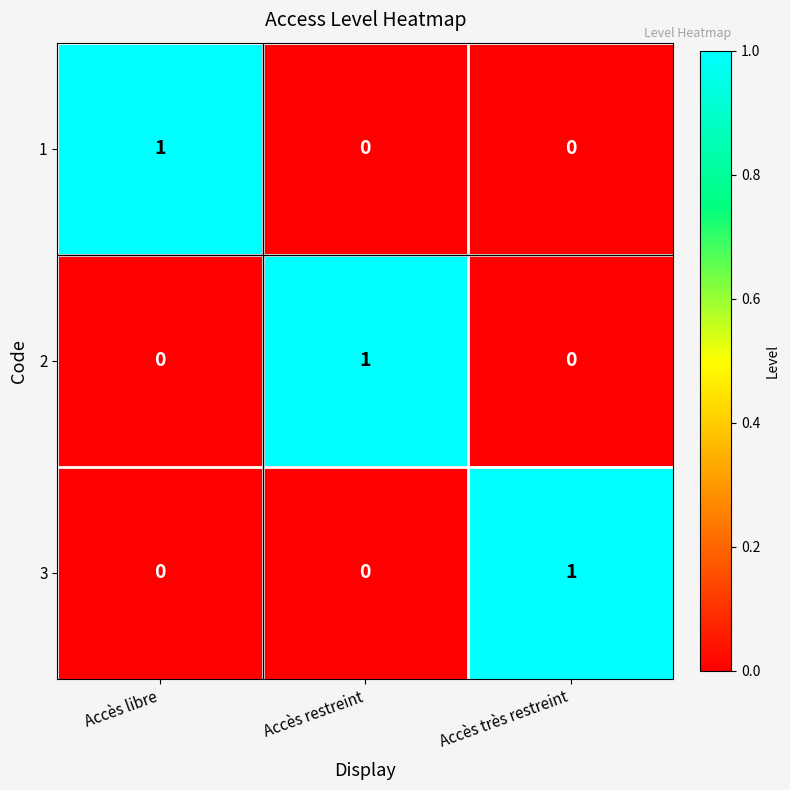

Reading right to left, what are all the values shown in this chart?

1: Accès très restreint=0	Accès restreint=0	Accès libre=1
2: Accès très restreint=0	Accès restreint=1	Accès libre=0
3: Accès très restreint=1	Accès restreint=0	Accès libre=0